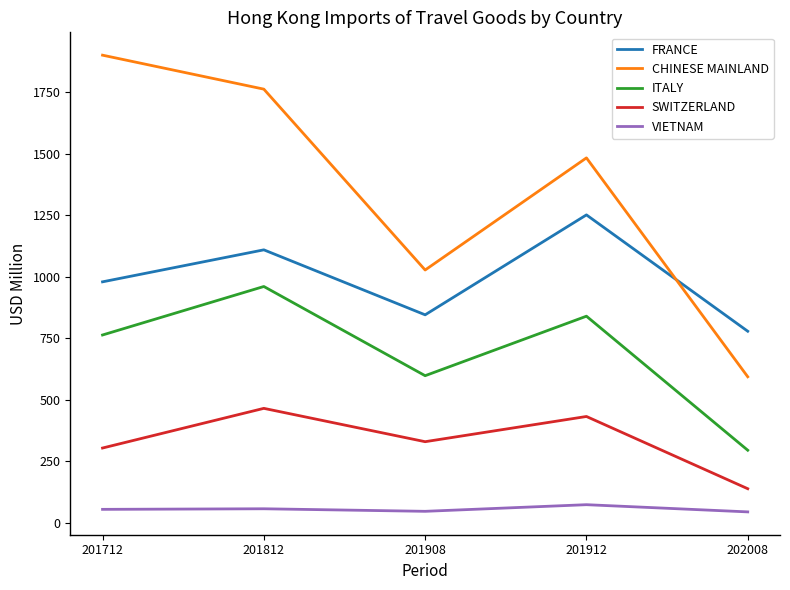

True or false: SWITZERLAND and FRANCE intersect in this chart.

False